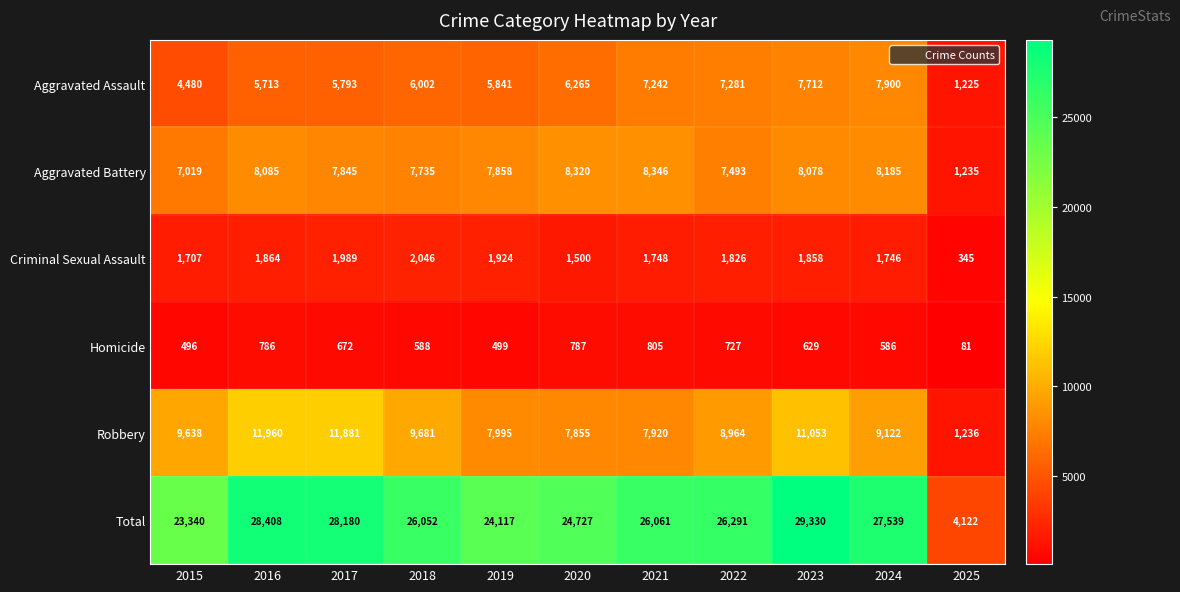

Which series has the largest total across all categories?

Total